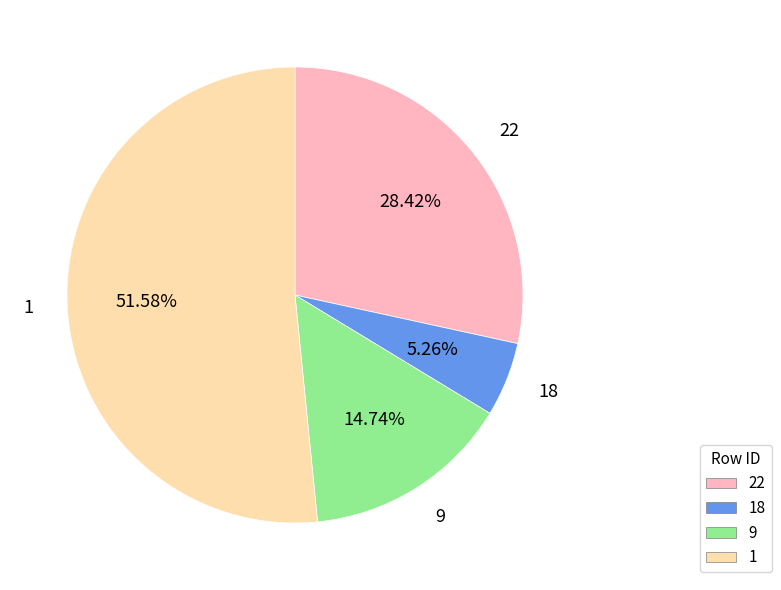

To the nearest percent, what is the average slice percentage?

25%